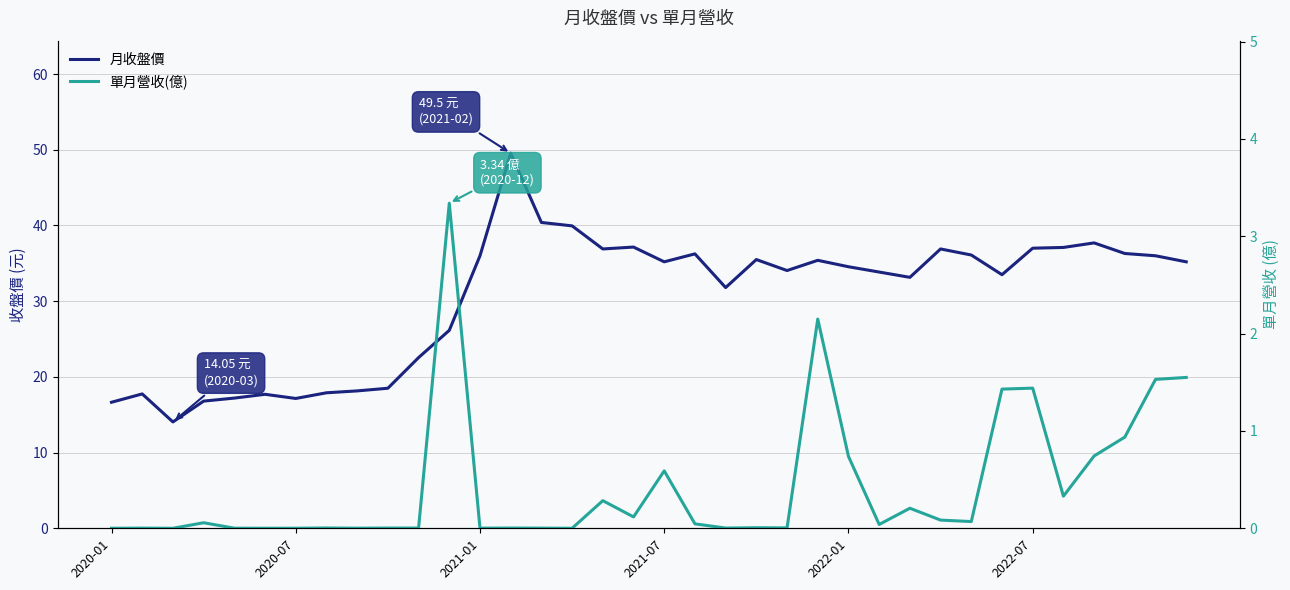

Reading left to right, what are all the values shown in this chart?

月收盤價: 16.6	17.8	14.1	16.8	17.2	17.7	17.1	17.9	18.1	18.5	22.6	26.1	36.0	49.5	40.4	40.0	36.9	37.1	35.2	36.2	31.8	35.5	34.0	35.4	34.5	33.9	33.1	36.9	36.1	33.5	37.0	37.1	37.7	36.3	36.0	35.2
單月營收(億): 0.0	0.0	0.0	0.1	0.0	0.0	0.0	0.0	0.0	0.0	0.0	3.3	0.0	0.0	0.0	0.0	0.3	0.1	0.6	0.0	0.0	0.0	0.0	2.1	0.7	0.0	0.2	0.1	0.1	1.4	1.4	0.3	0.7	0.9	1.5	1.6